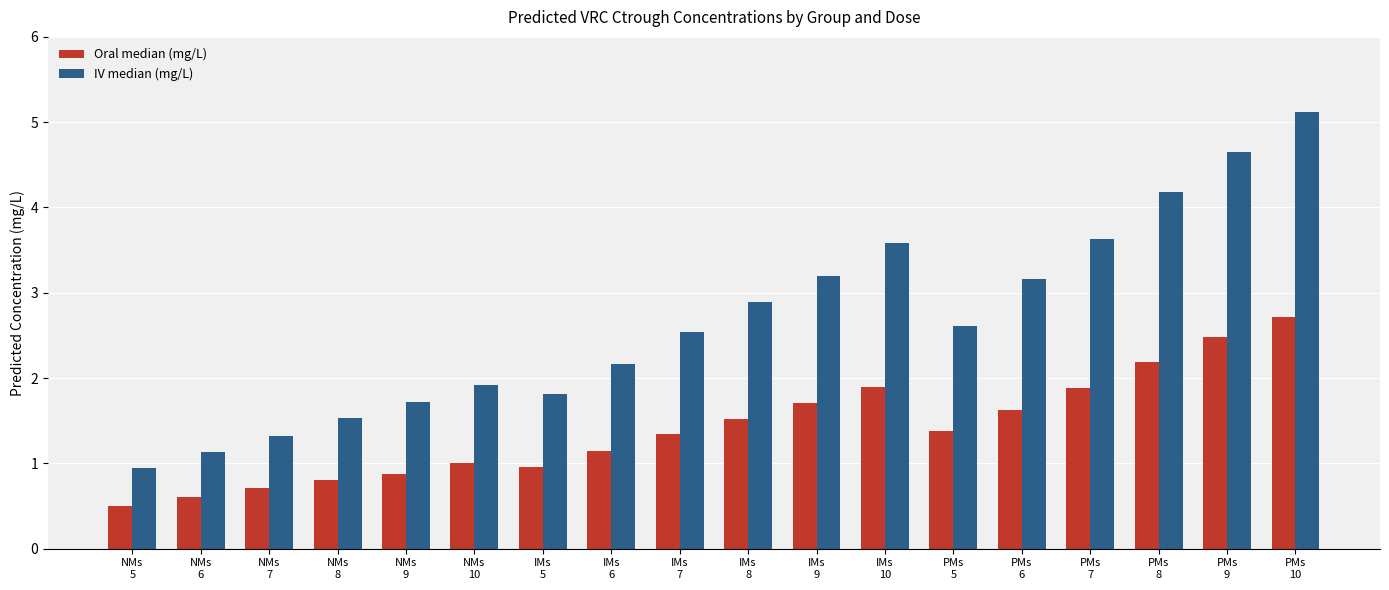

Which series changed the most between NMs
5 and PMs
10?

IV median (mg/L)